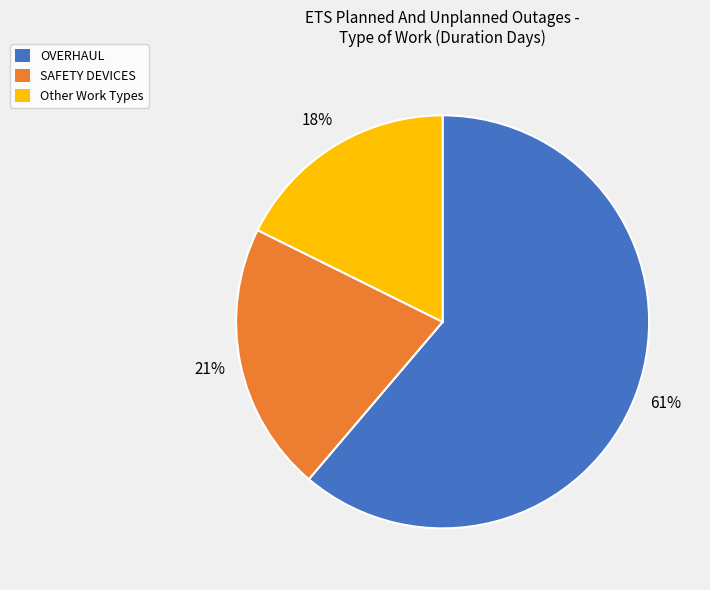

Does any single category account for the majority?

Yes